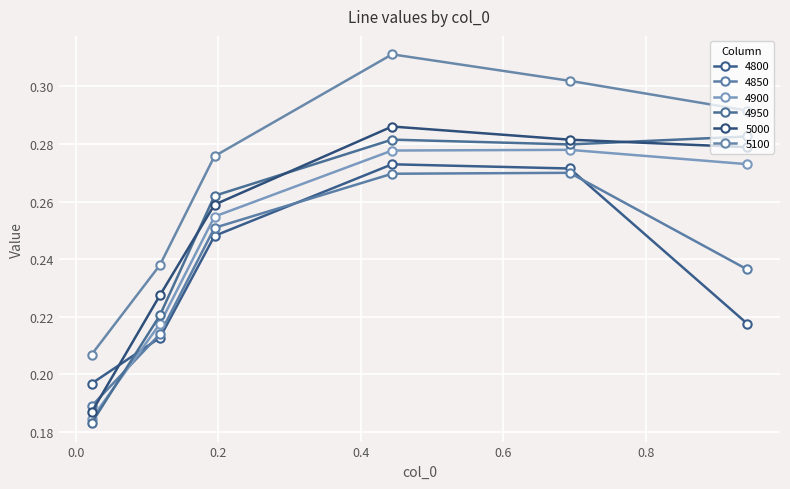

Reading left to right, list all the values displayed in this chart.

4800: 0.2	0.2	0.2	0.3	0.3	0.2
4850: 0.2	0.2	0.3	0.3	0.3	0.2
4900: 0.2	0.2	0.3	0.3	0.3	0.3
4950: 0.2	0.2	0.3	0.3	0.3	0.3
5000: 0.2	0.2	0.3	0.3	0.3	0.3
5100: 0.2	0.2	0.3	0.3	0.3	0.3